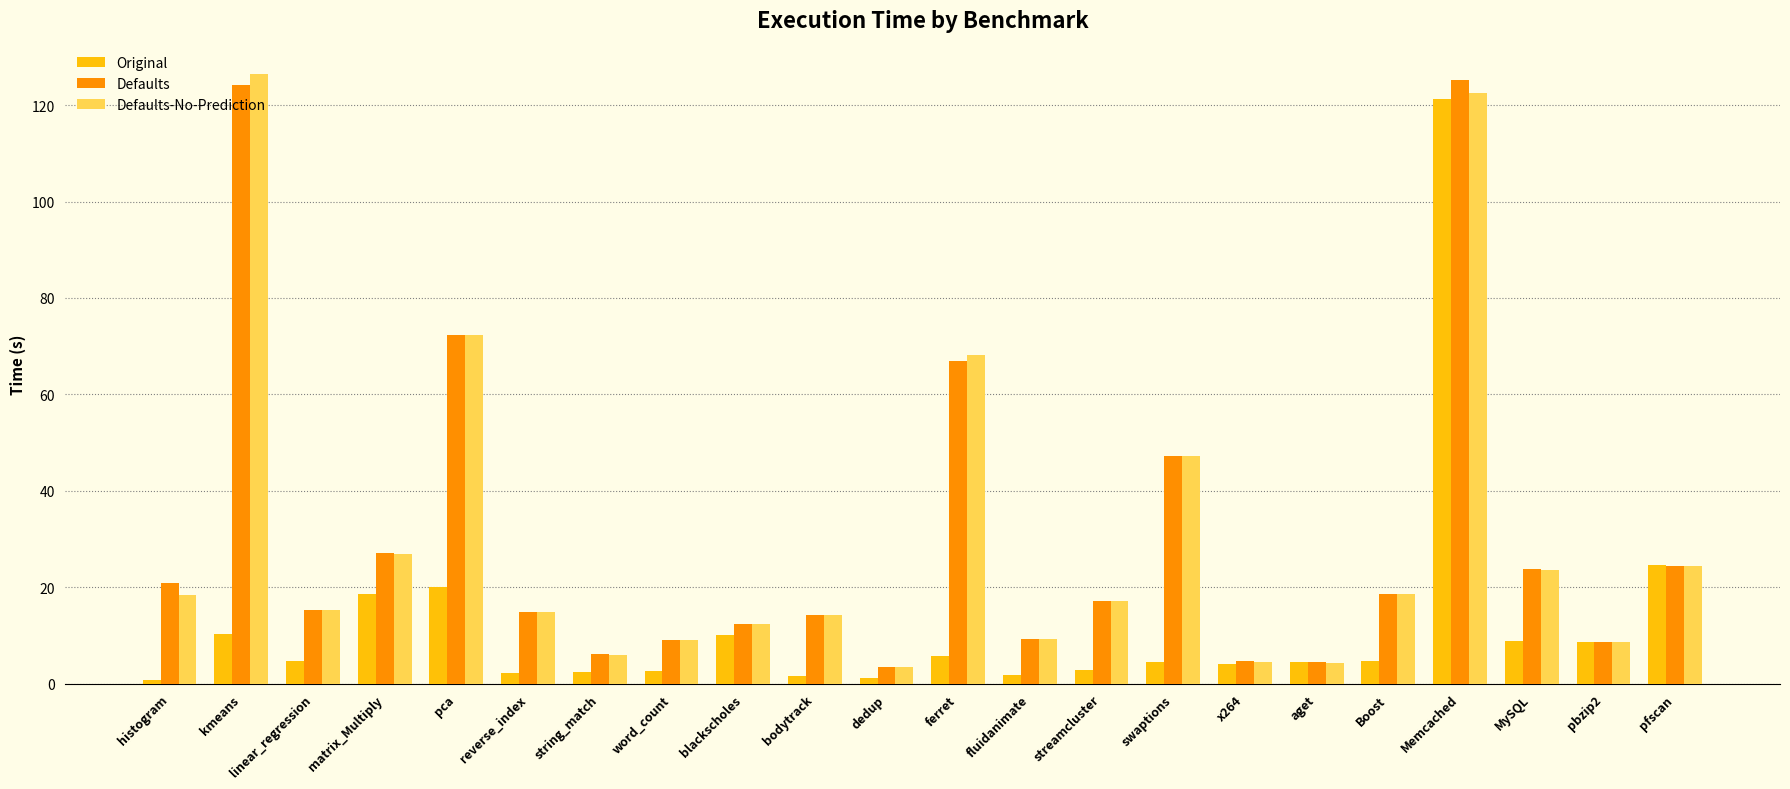

Which series has the widest spread of values?

Defaults-No-Prediction